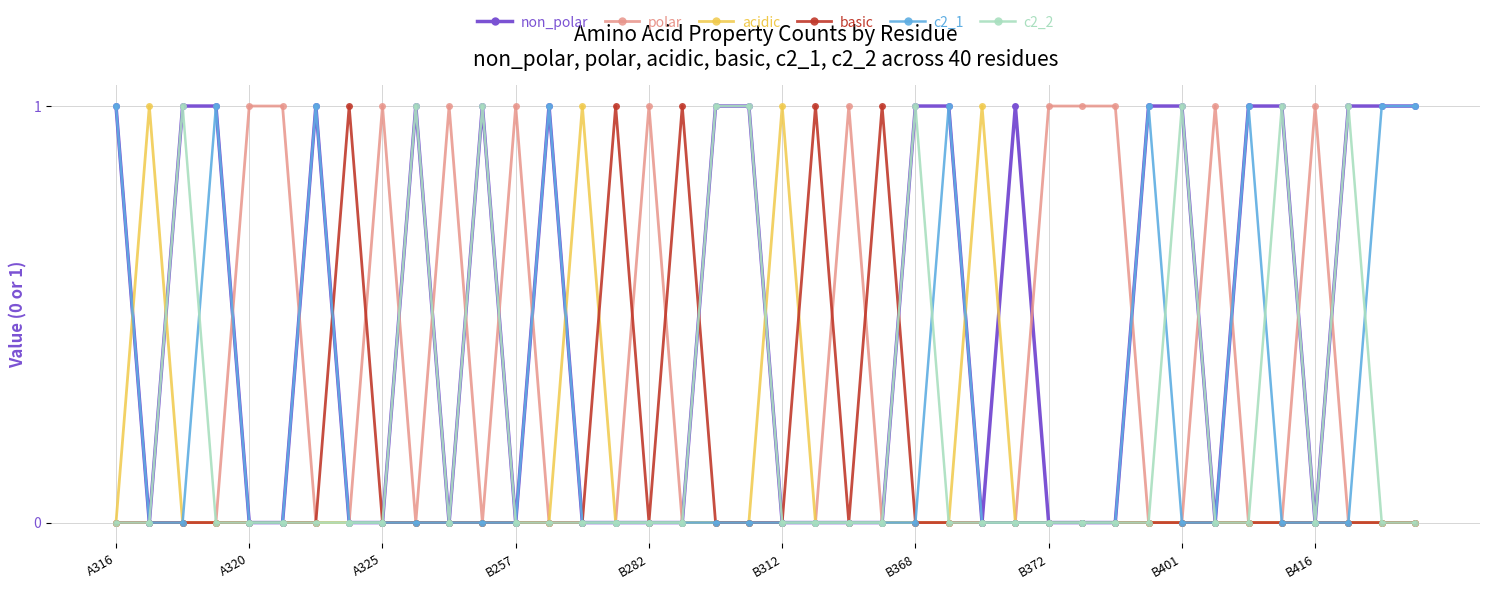

True or false: basic and acidic intersect in this chart.

True